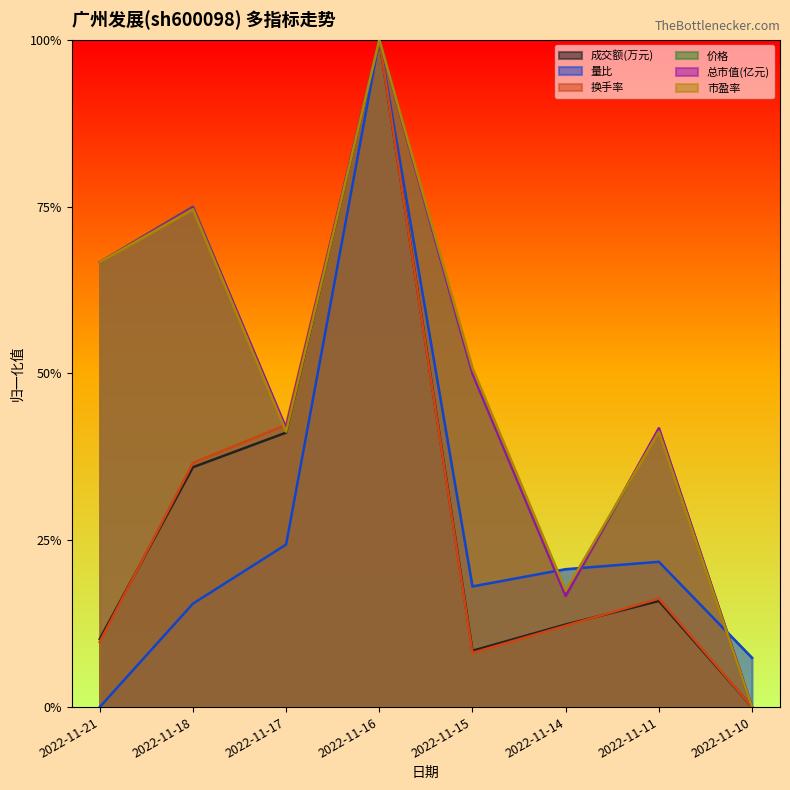

How many lines are shown in the chart?

6